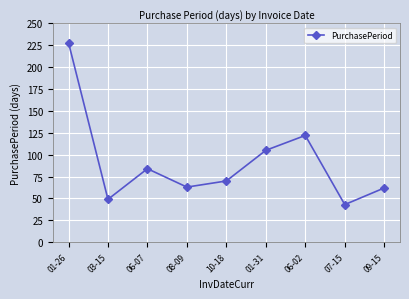

The value at 09-15 is 62. True or false?

True